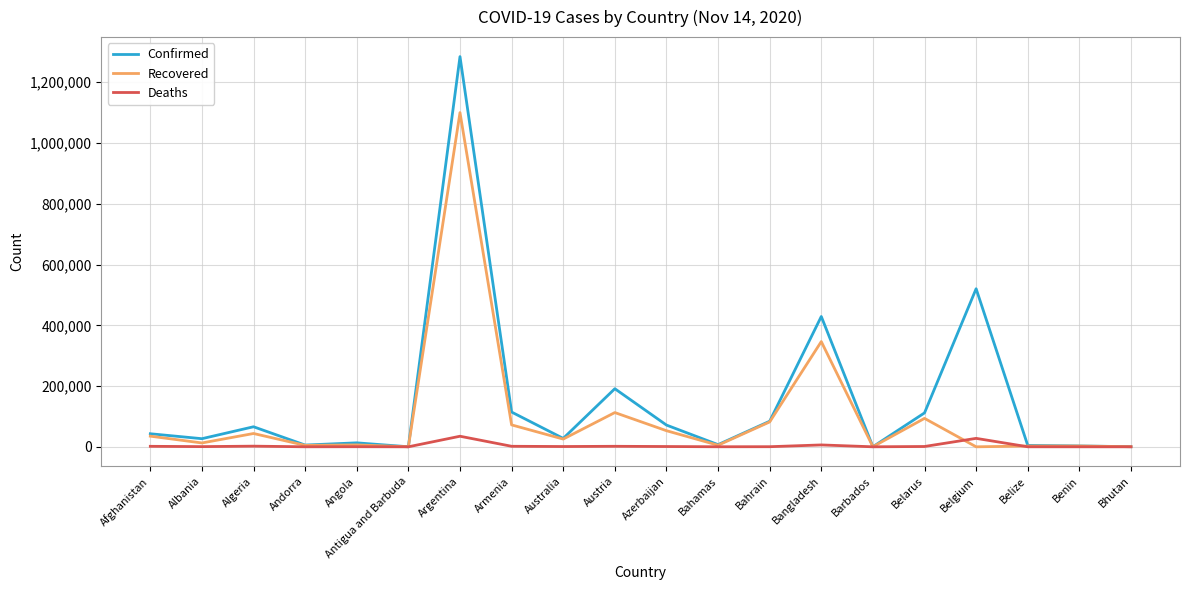

What value does the Deaths series have at Algeria, to the nearest 10?

2120